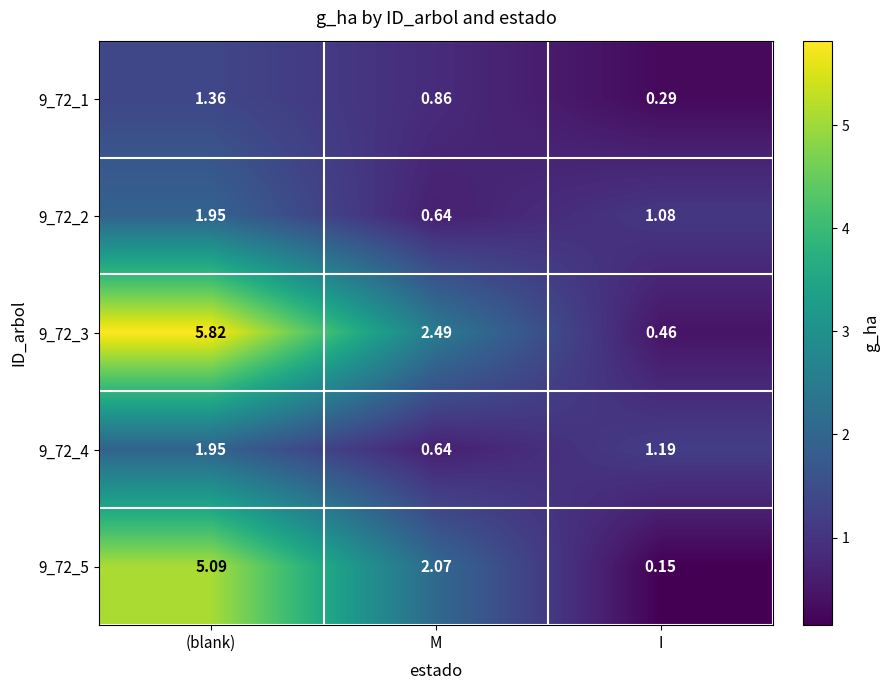

Rank the categories by 9_72_4 value from lowest to highest.

M, I, (blank)